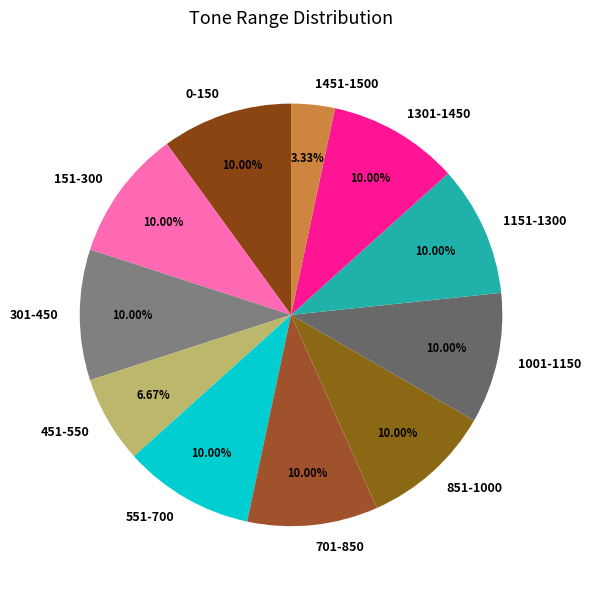

What percentage do 151-300 and 1151-1300 together represent?

20.0%